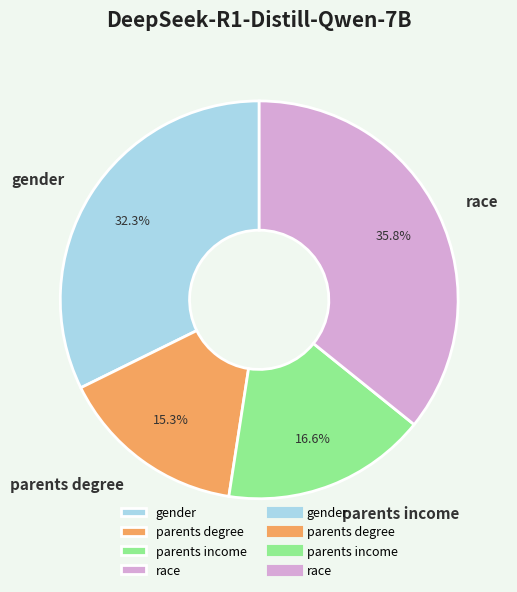

Rank the categories by value from lowest to highest.

parents degree, parents income, gender, race